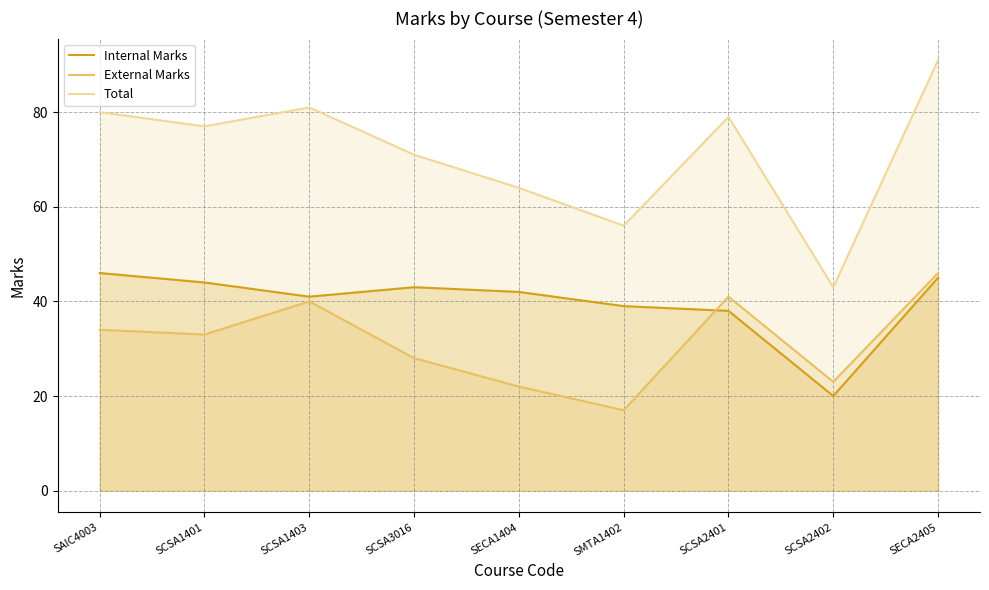

Does the chart have visible grid lines?

Yes